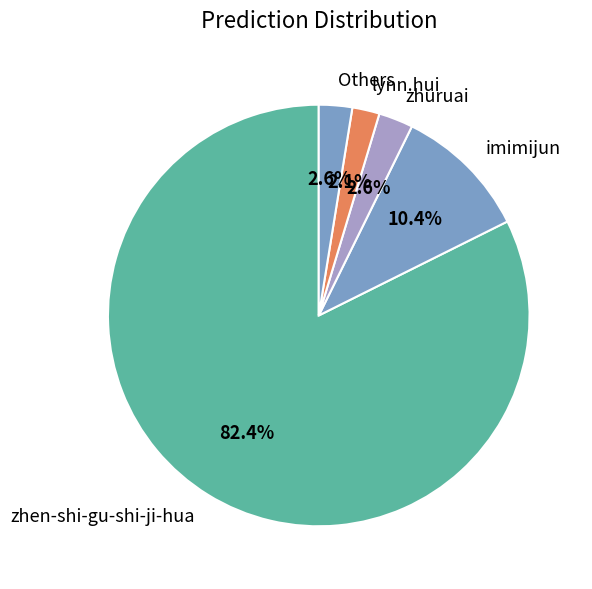

Is the sum of lynn.hui and imimijun greater than half?

No